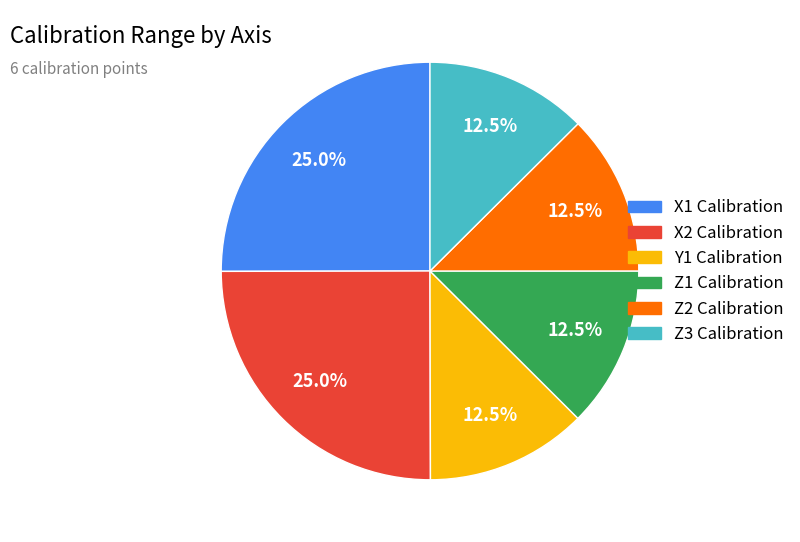

Between Z3 Calibration and X1 Calibration, which is larger?

X1 Calibration